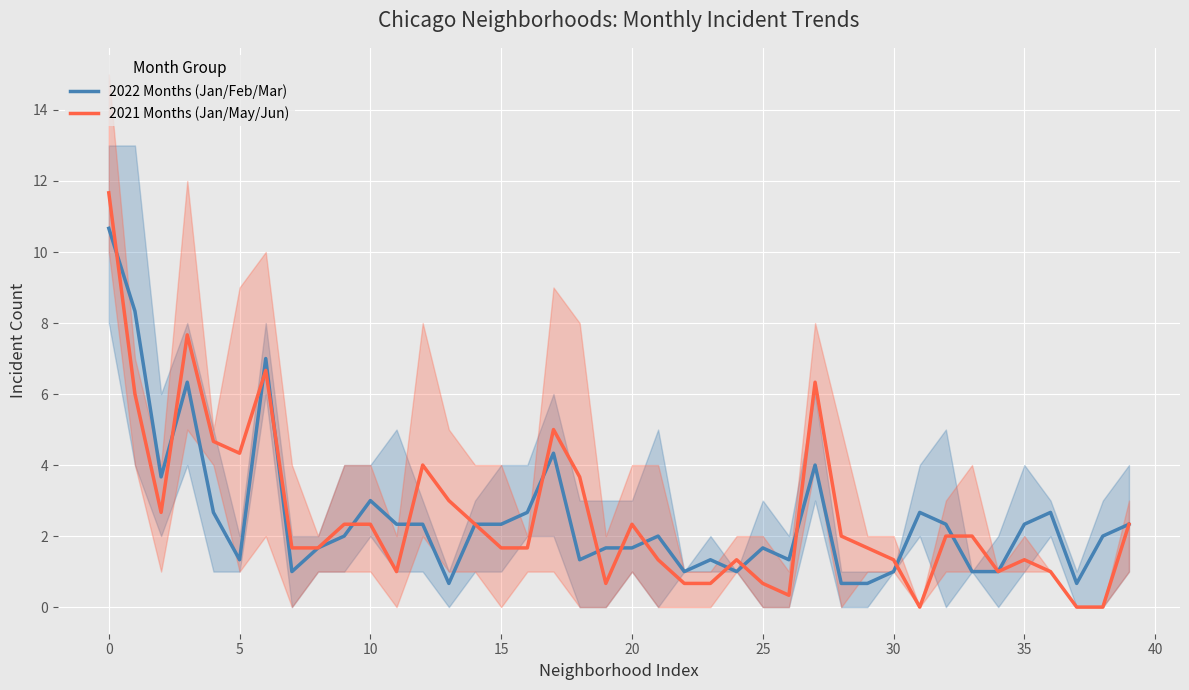

Where does the 2021 Months (Jan/May/Jun) series first go above 2?

0